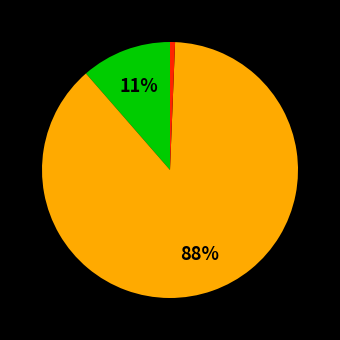

Is there a majority slice in this chart?

Yes